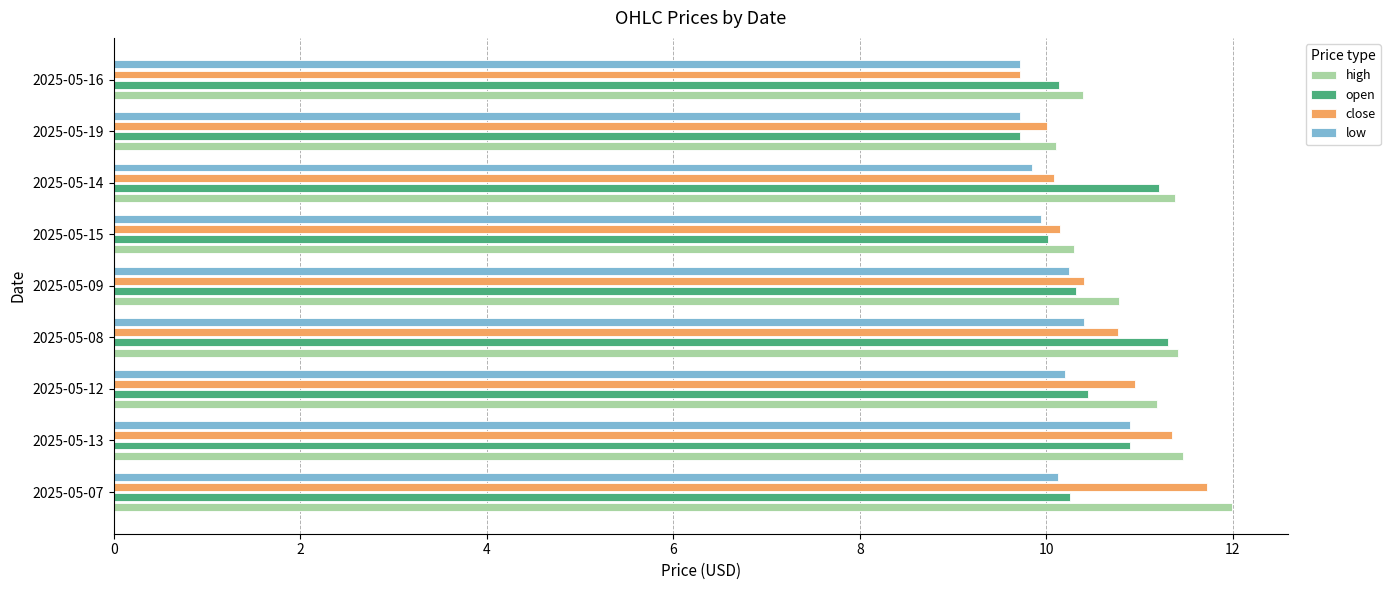

At which category is the sum across all series the highest?

2025-05-13